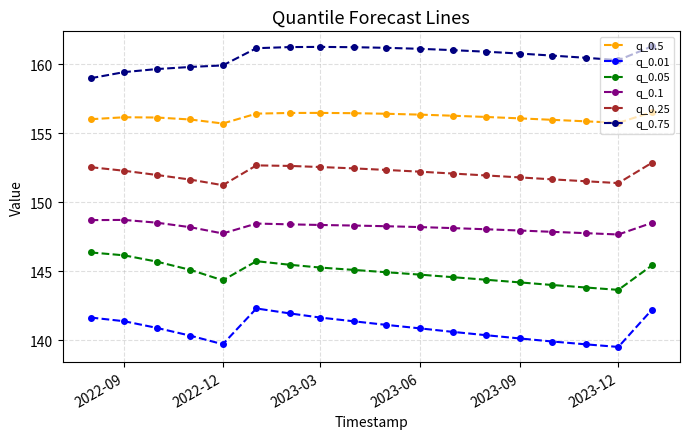

What is the value of the q_0.25 point at the 11th from the left?

152.2